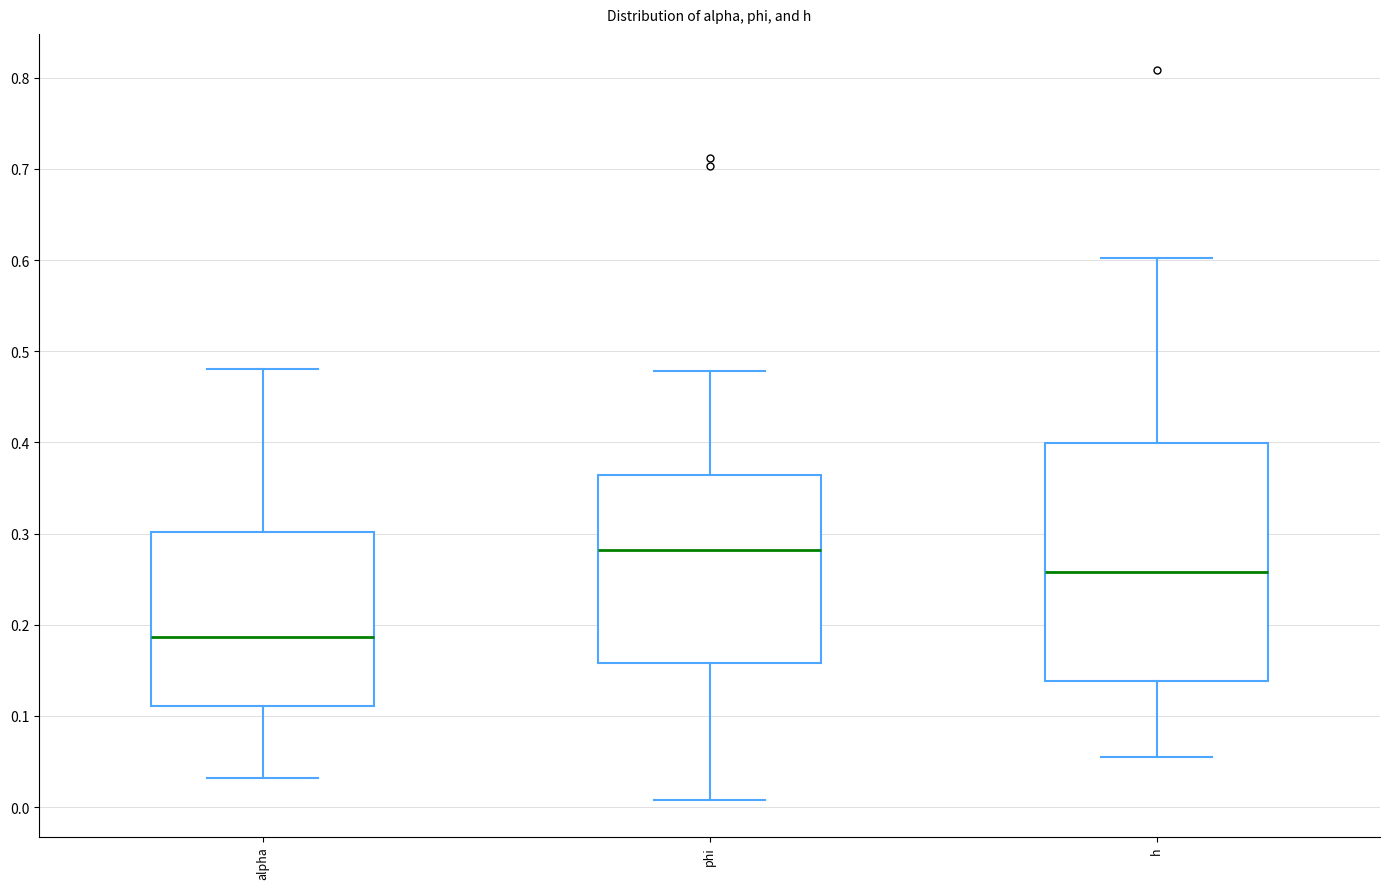

Reading left to right, transcribe this box plot: for each box, give where its median line is, the range the box spans, and where its two whiskers end, as read against the y-axis. The values are not printed on the chart, so give them approximately, as read against the axis.

alpha: median 0.19, box 0.11 to 0.30, whiskers 0.03 to 0.48
phi: median 0.28, box 0.16 to 0.36, whiskers 0.01 to 0.48
h: median 0.26, box 0.14 to 0.40, whiskers 0.06 to 0.60